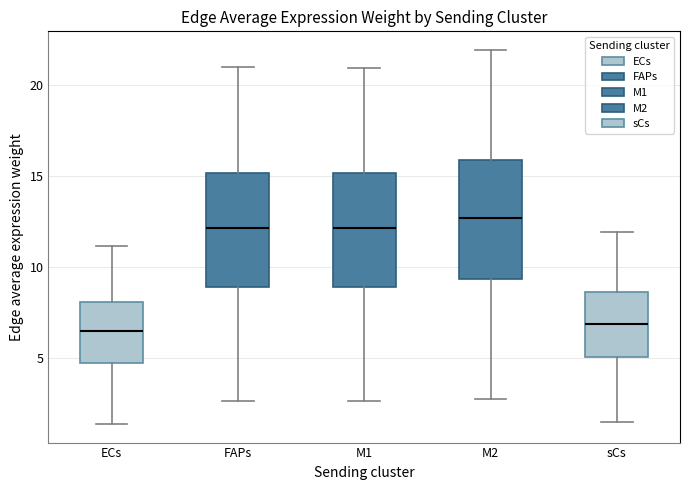

Which box's median line is the highest?

M2